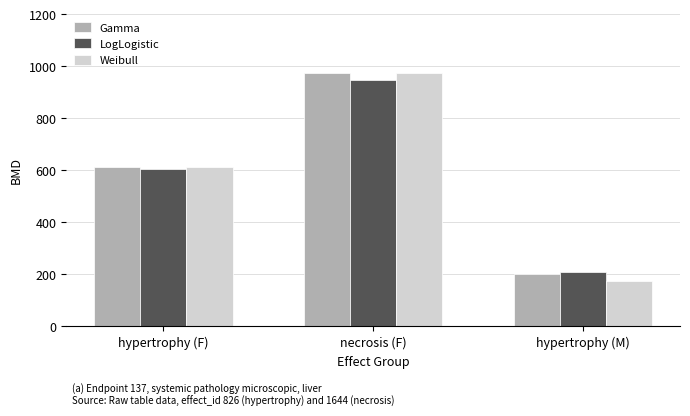

The Weibull series shows 611.3 at hypertrophy (F). True or false?

True